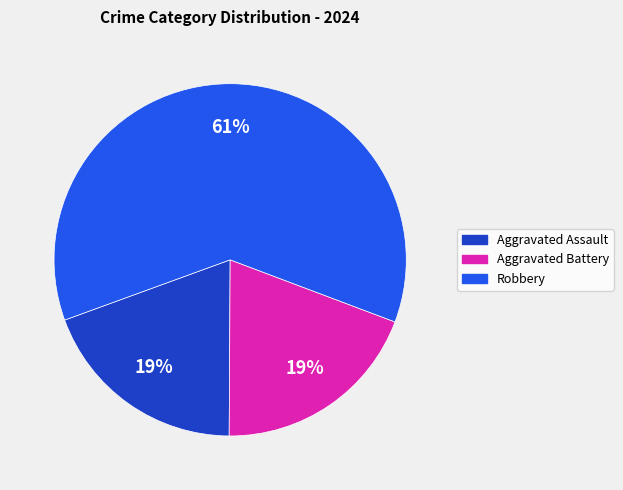

Does any single category account for the majority?

Yes